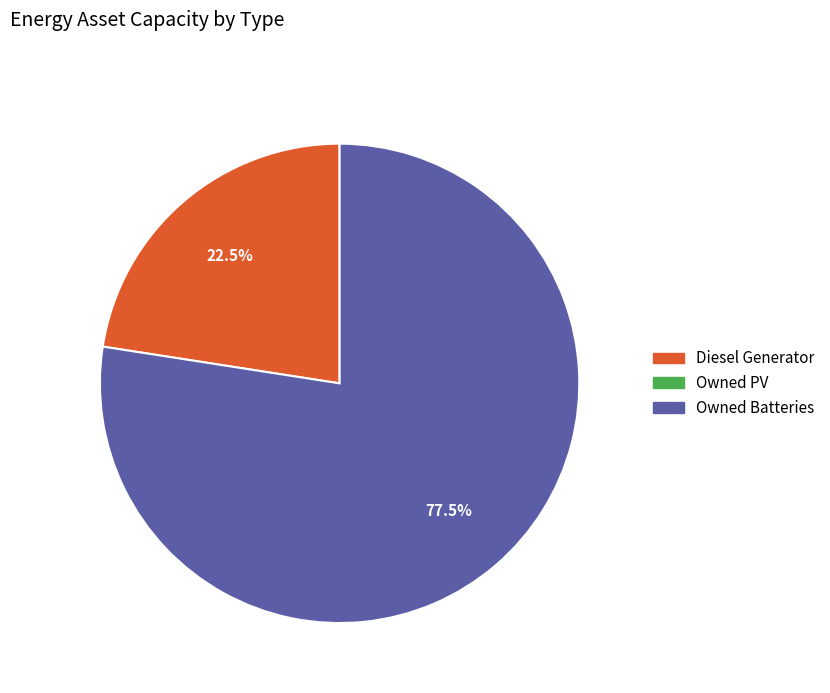

Is there any slice that represents more than half of the pie?

Yes